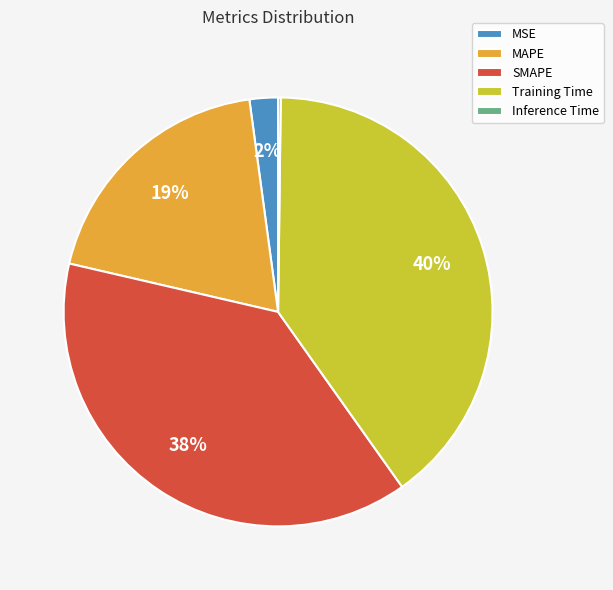

Do MAPE and MSE together represent more than half of the pie?

No